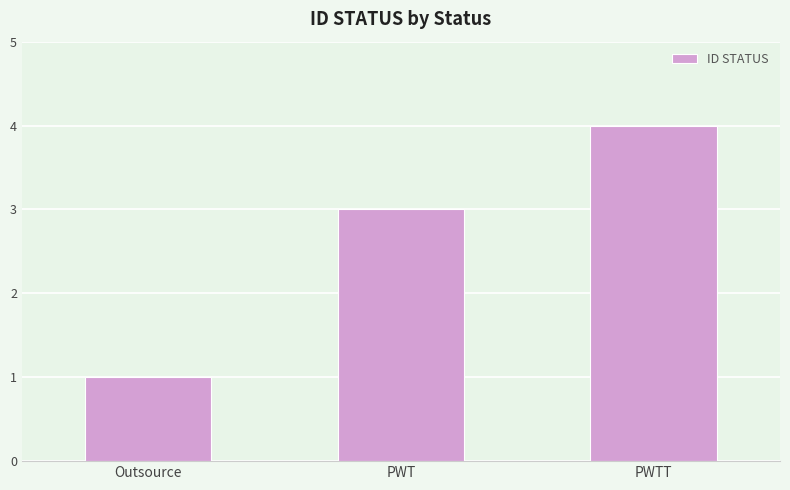

Count the values in the range 1 to 4.

3